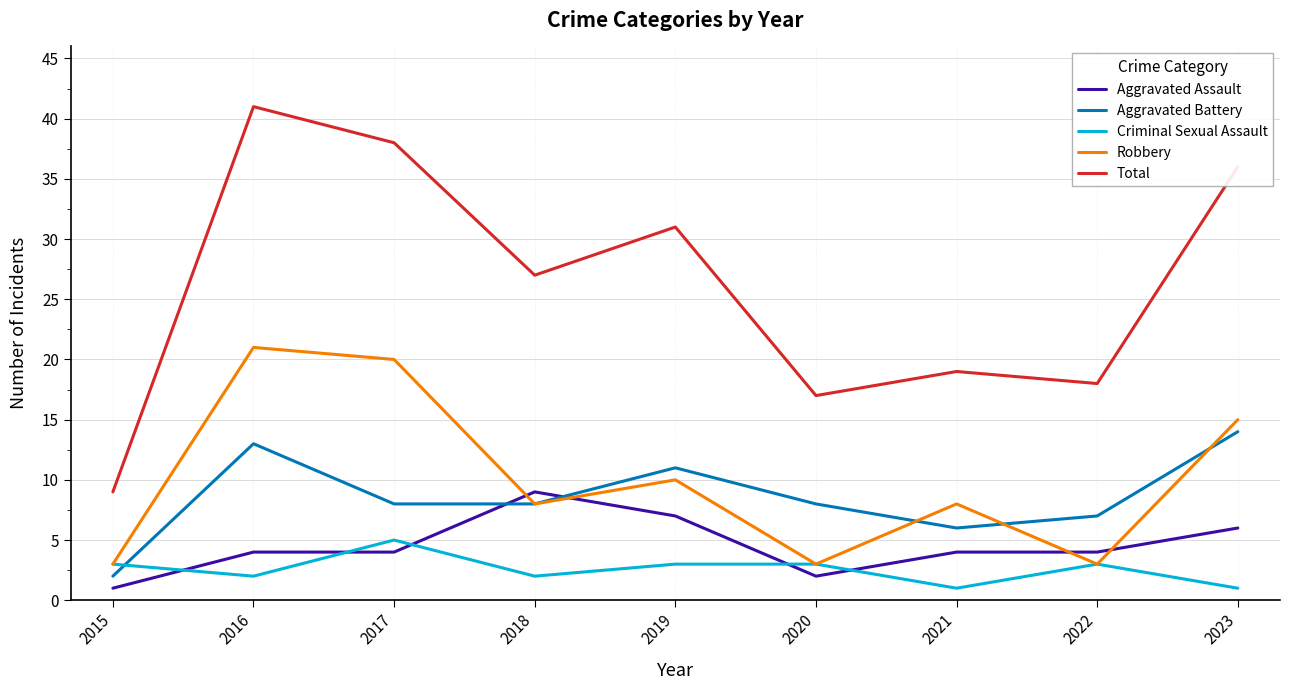

Reading left to right, transcribe all the data shown in this chart.

Aggravated Assault: 2015=1	2016=4	2017=4	2018=9	2019=7	2020=2	2021=4	2022=4	2023=6
Aggravated Battery: 2015=2	2016=13	2017=8	2018=8	2019=11	2020=8	2021=6	2022=7	2023=14
Criminal Sexual Assault: 2015=3	2016=2	2017=5	2018=2	2019=3	2020=3	2021=1	2022=3	2023=1
Robbery: 2015=3	2016=21	2017=20	2018=8	2019=10	2020=3	2021=8	2022=3	2023=15
Total: 2015=9	2016=41	2017=38	2018=27	2019=31	2020=17	2021=19	2022=18	2023=36